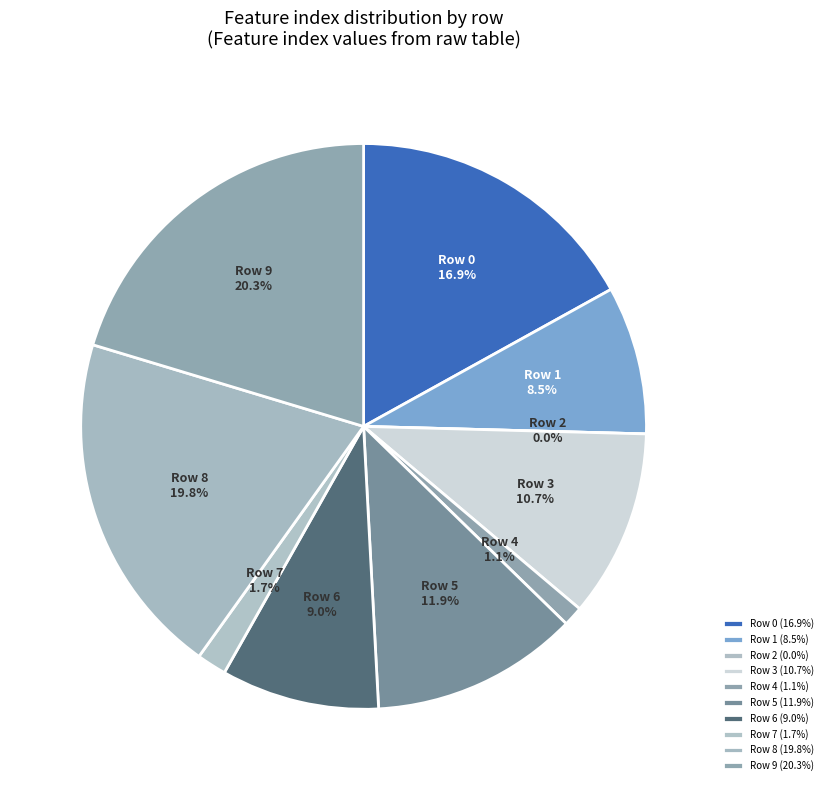

Rank the categories by value from highest to lowest.

9, 8, 0, 5, 3, 6, 1, 7, 4, 2